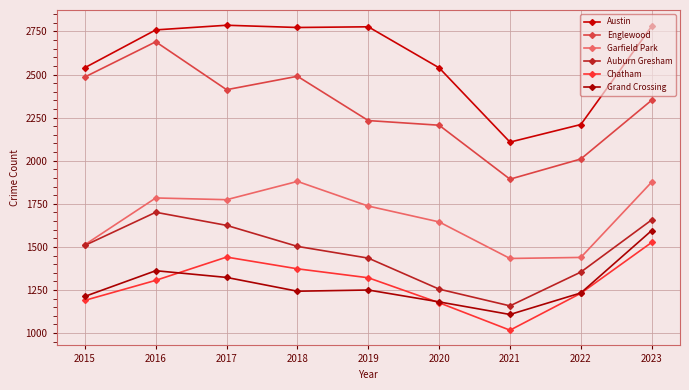

What is the difference between the maximum and minimum values in the Englewood series?

797